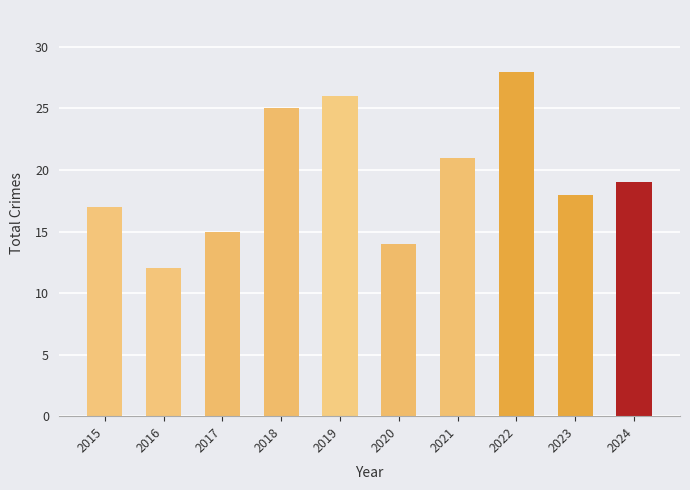

At which category does the chart reach its minimum across all series?

2016